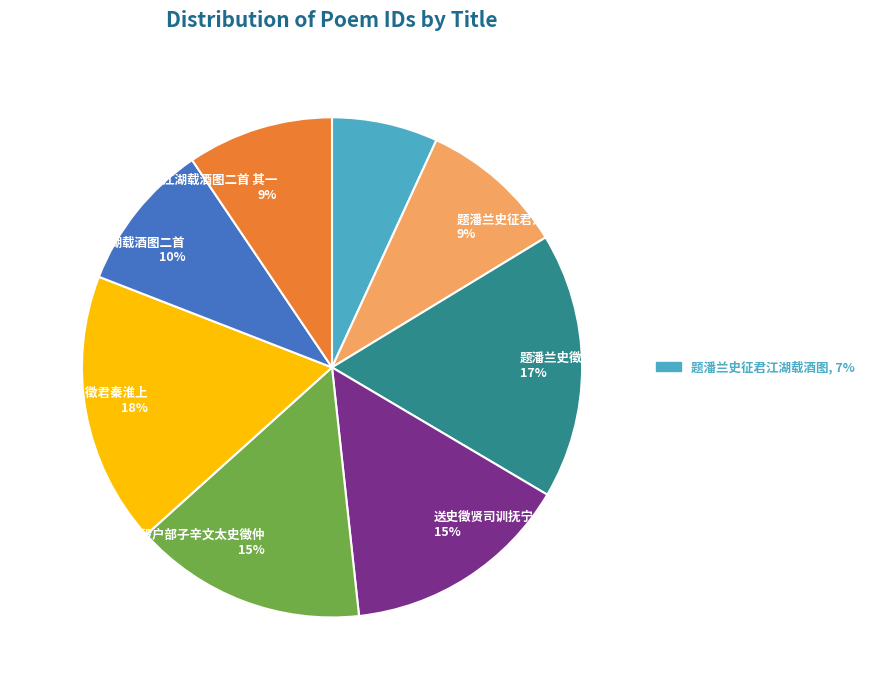

To the nearest percent, what is the difference between the largest and smallest slice percentages?

11%